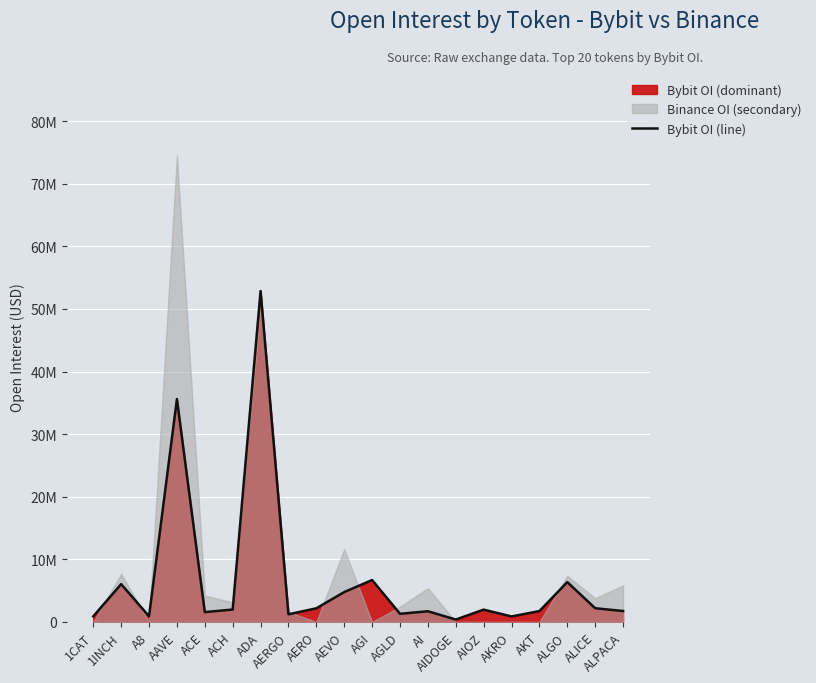

List the labels in order of value, largest first.

ADA, AAVE, AGI, ALGO, 1INCH, AEVO, ALICE, AERO, ACH, AIOZ, ALPACA, AKT, AI, ACE, AGLD, AERGO, A8, 1CAT, AKRO, AIDOGE